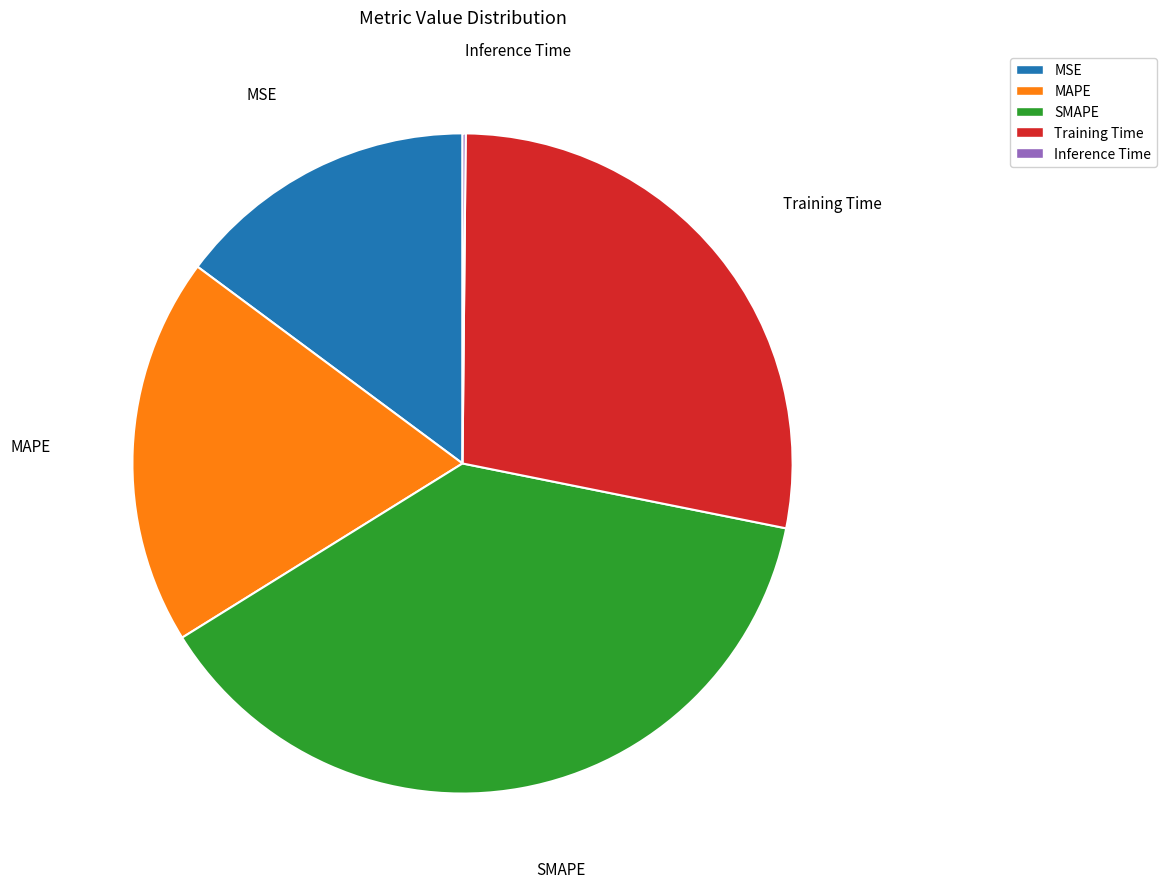

Does MAPE represent more than half of the total?

No